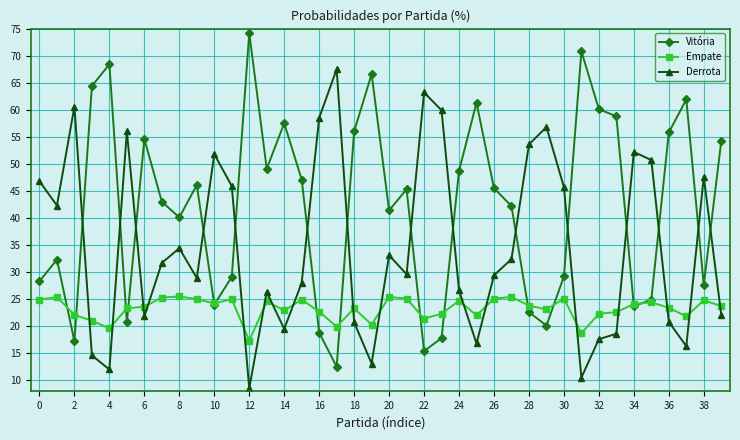

How many lines are shown in the chart?

3